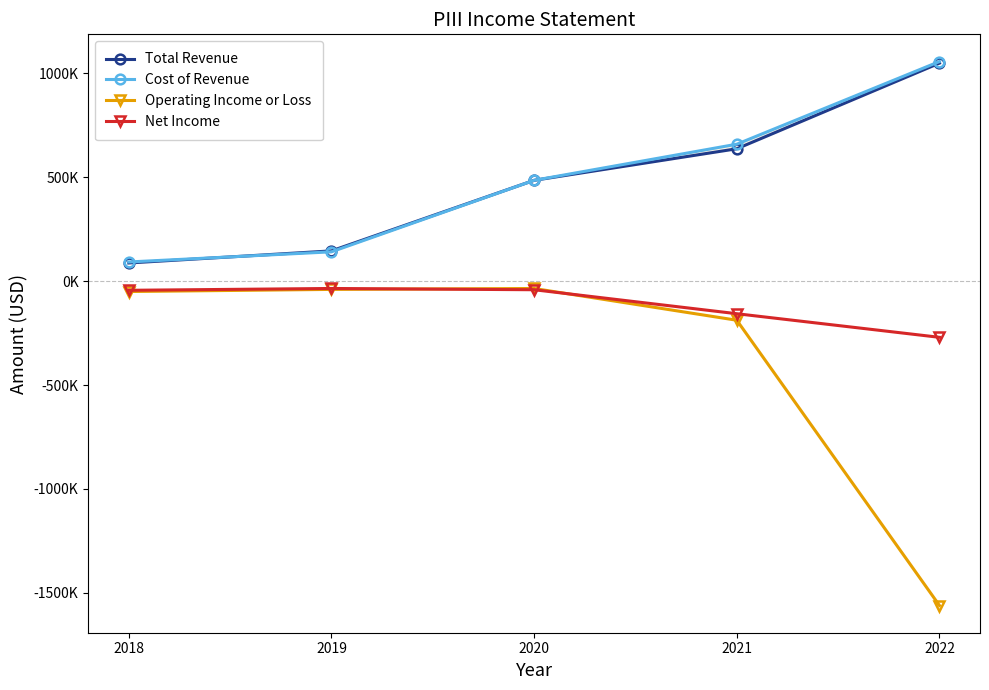

Read the Net Income value at 2020, to the nearest 50.

-41100